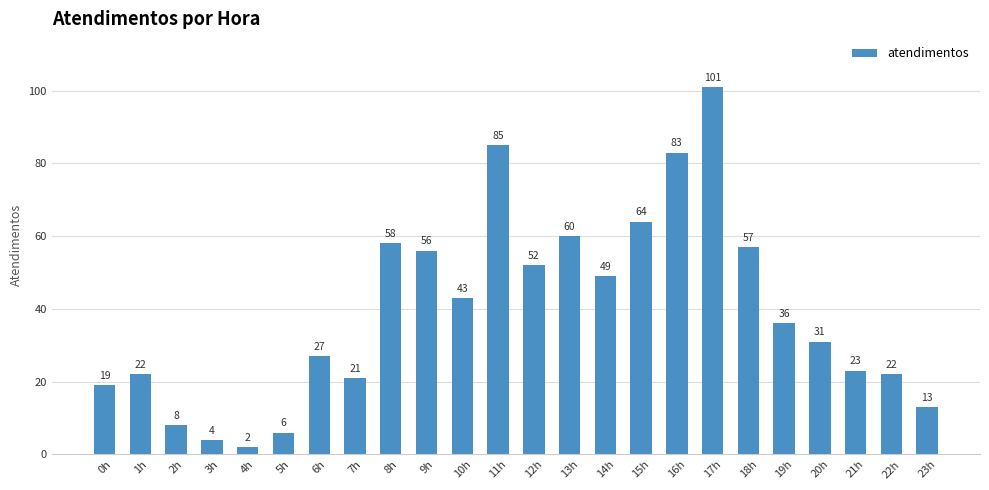

Which label corresponds to the smallest value in the chart?

4h